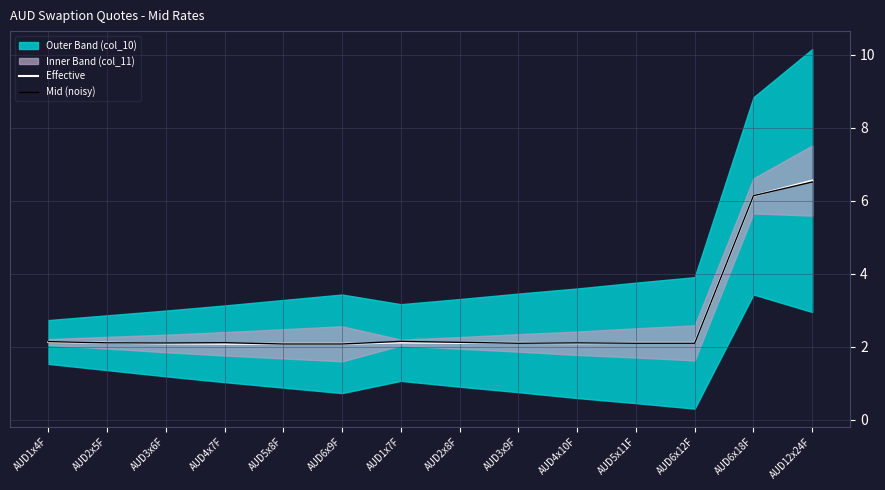

What is the label of the 9th point from the right?

AUD6x9F